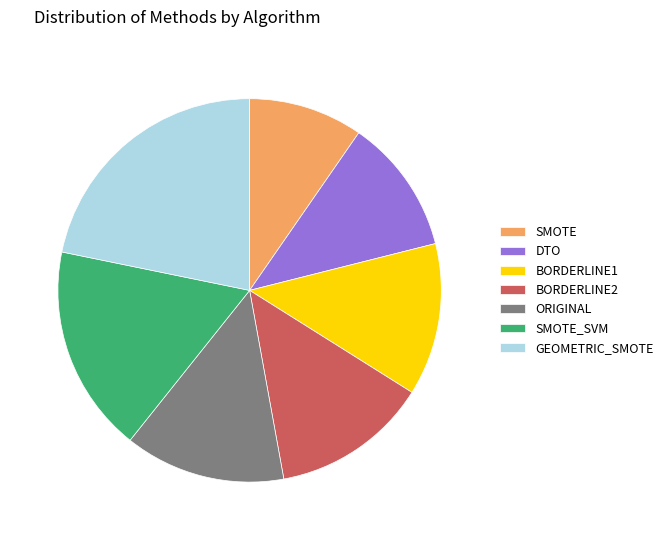

Which slice is the smallest?

SMOTE